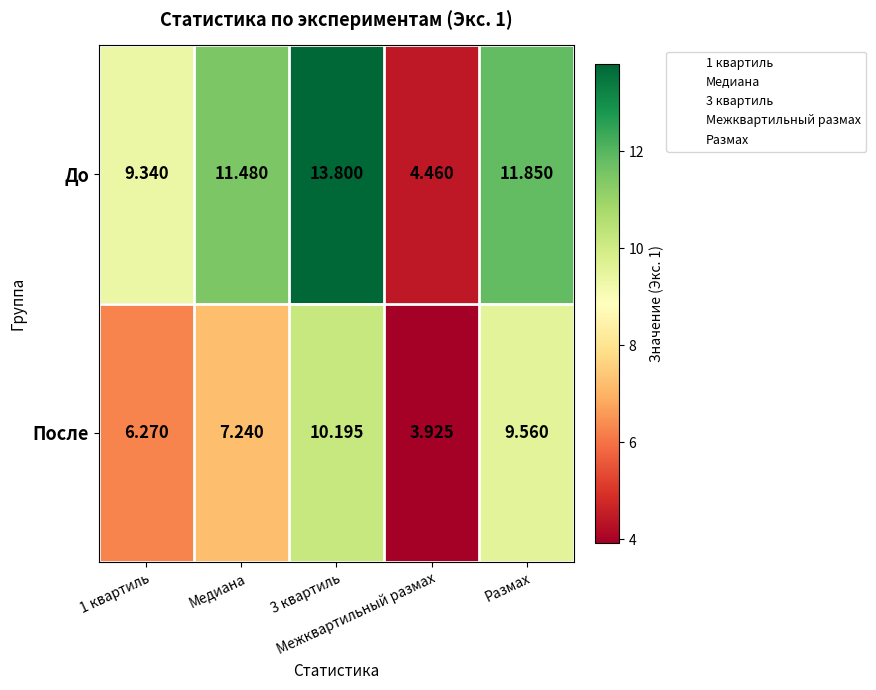

Between 1 квартиль and Размах, which series saw the biggest shift?

После